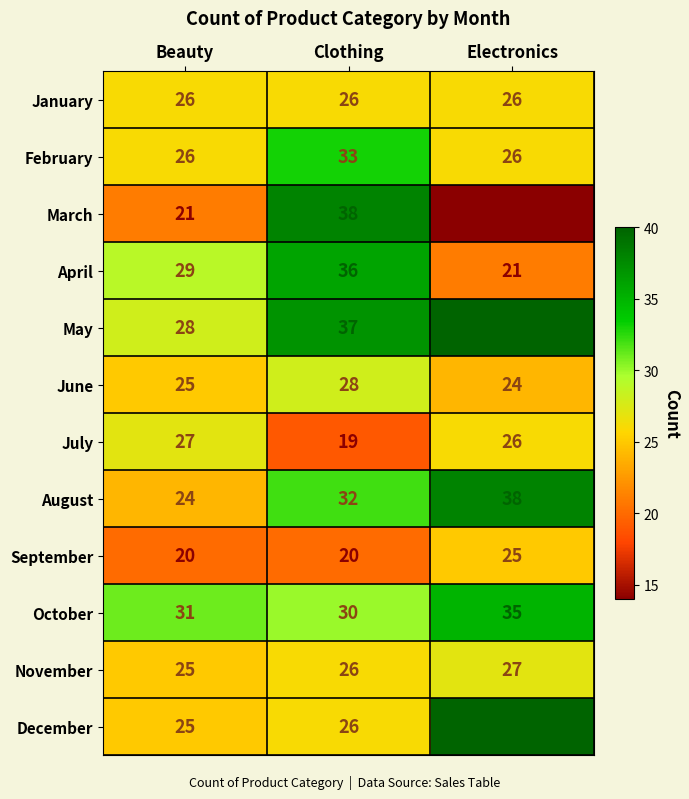

List the labels in order of December value, largest first.

Electronics, Clothing, Beauty